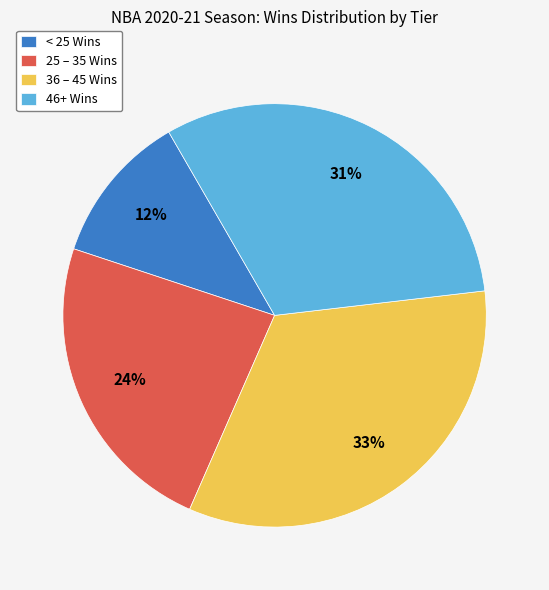

Is there any slice that represents more than half of the pie?

No